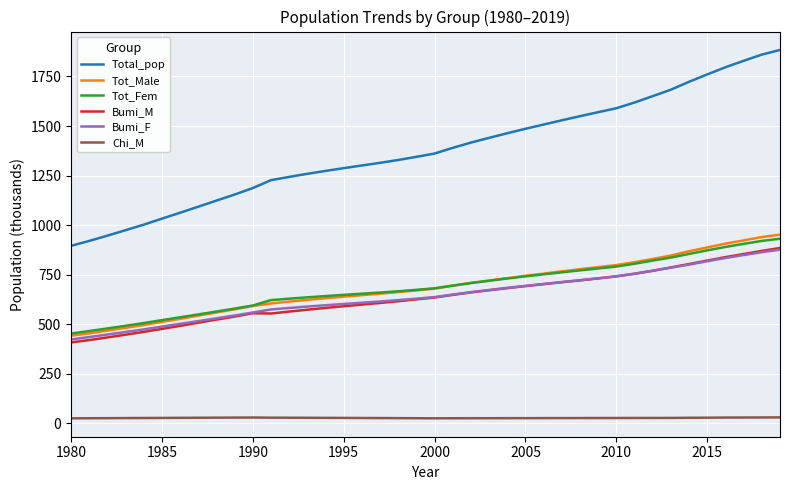

Which series has the widest spread of values?

Total_pop